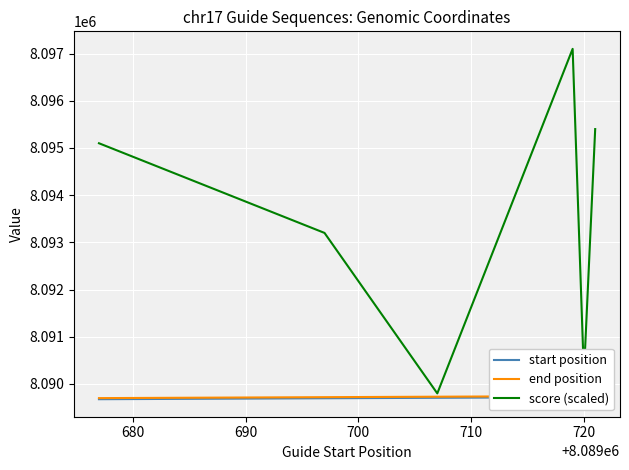

True or false: start position has more than 0 interior local peaks.

False